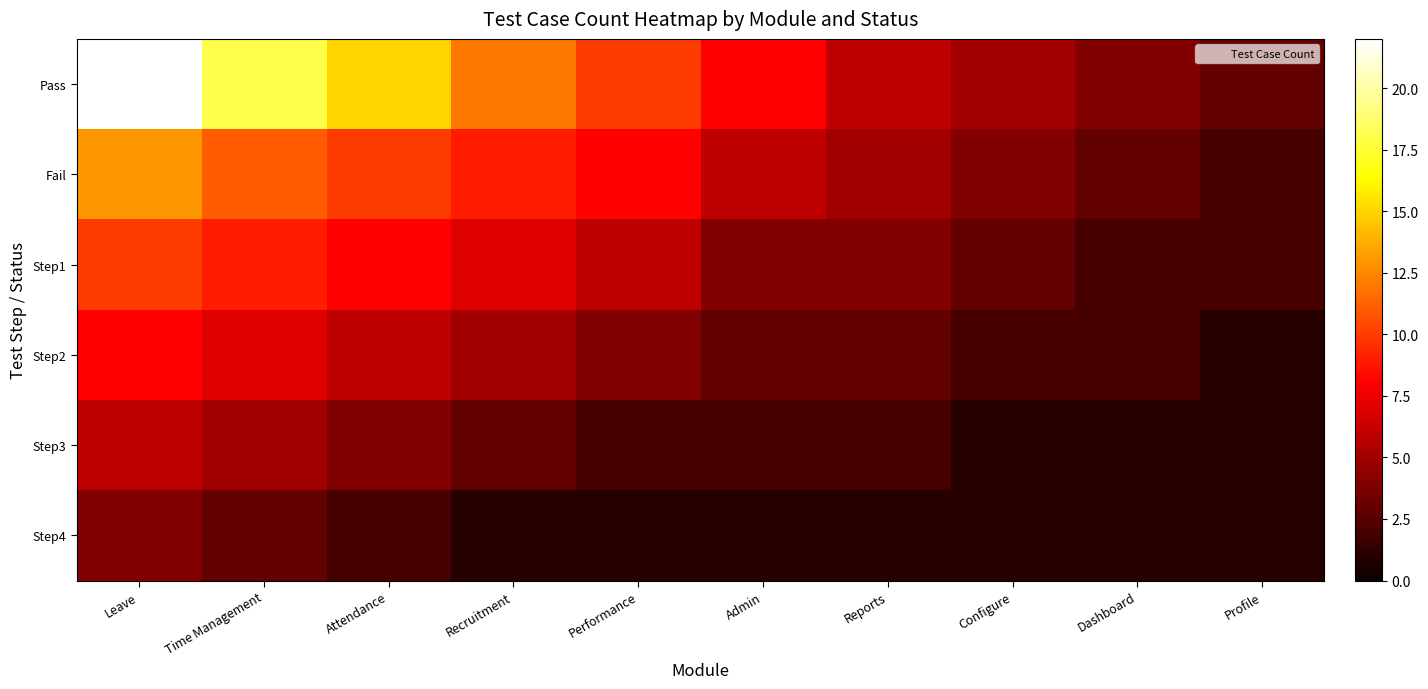

Between Reports and Recruitment, which is larger?

Recruitment